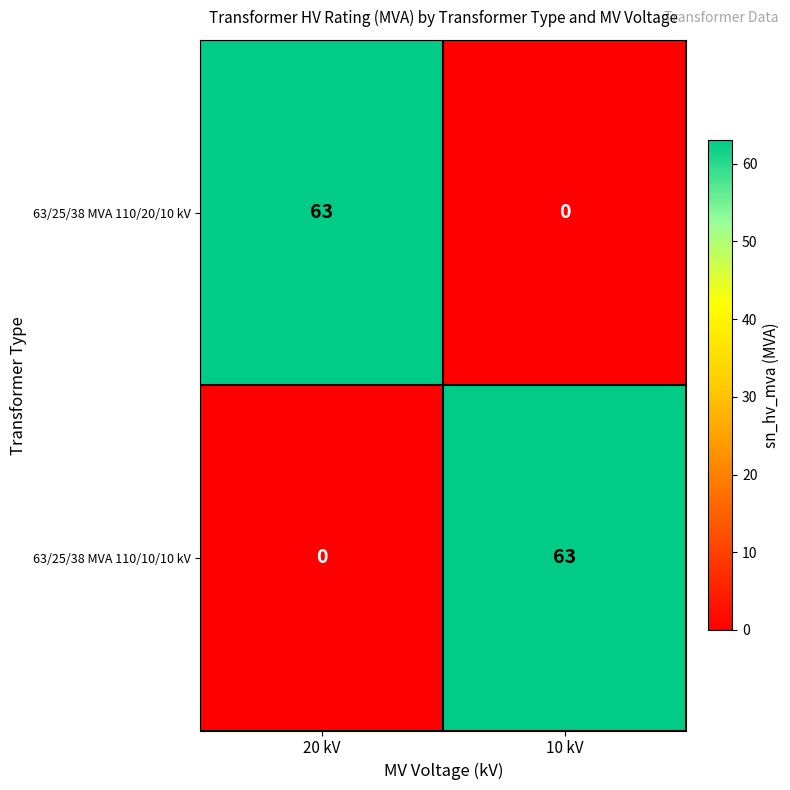

Is it true that 63/25/38 MVA 110/10/10 kV equals 20 at 20 kV?

False